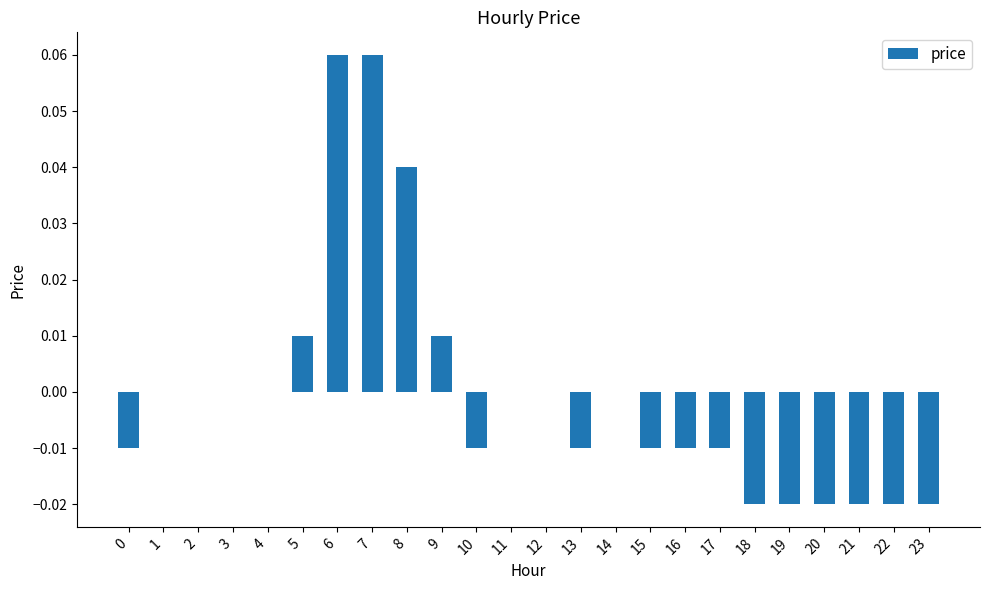

Are the bars horizontal?

No